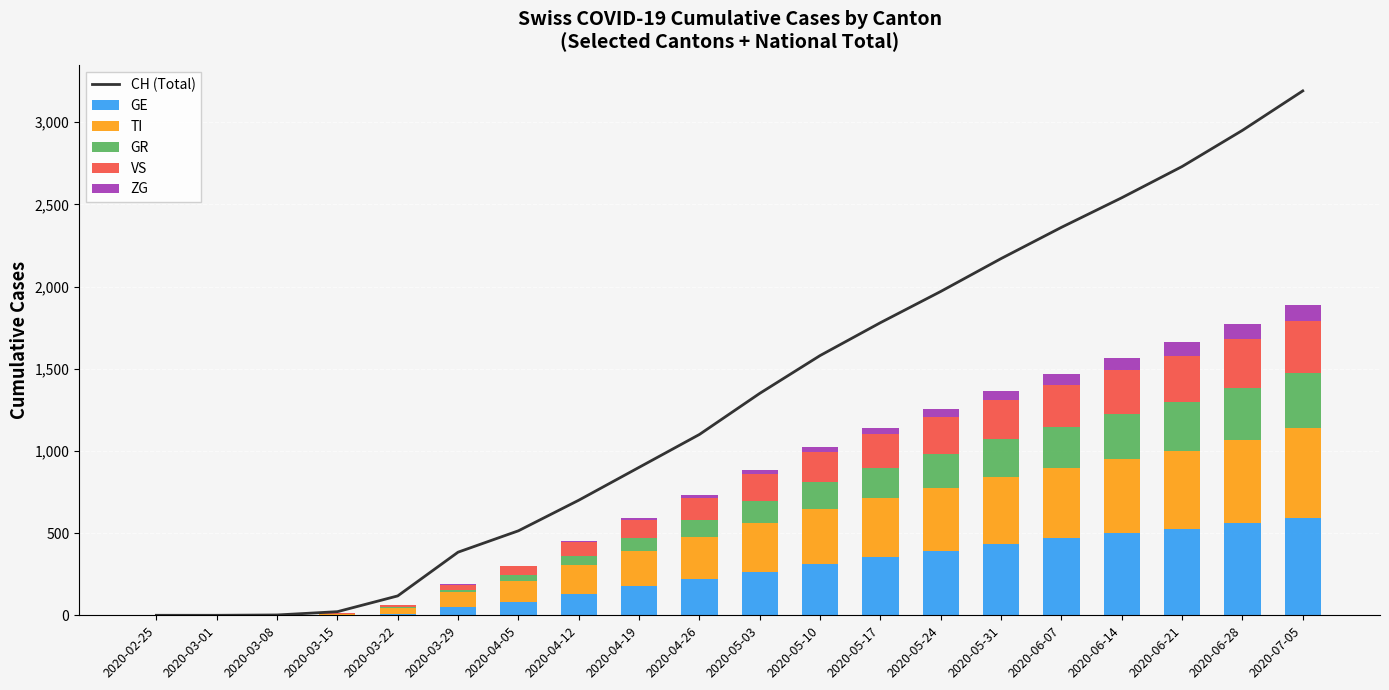

What is the maximum value for GE?

592